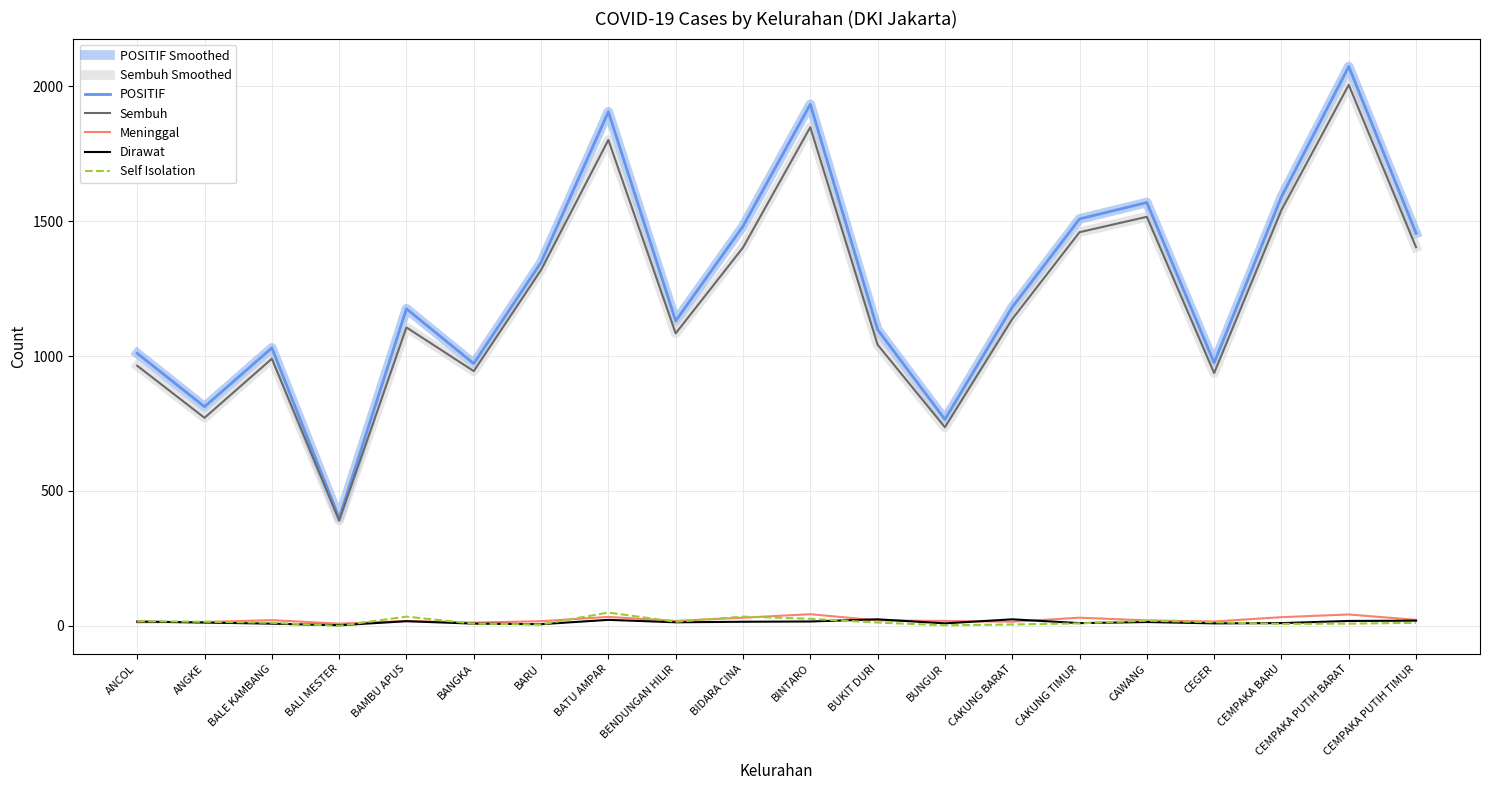

How many lines are shown in the chart?

7